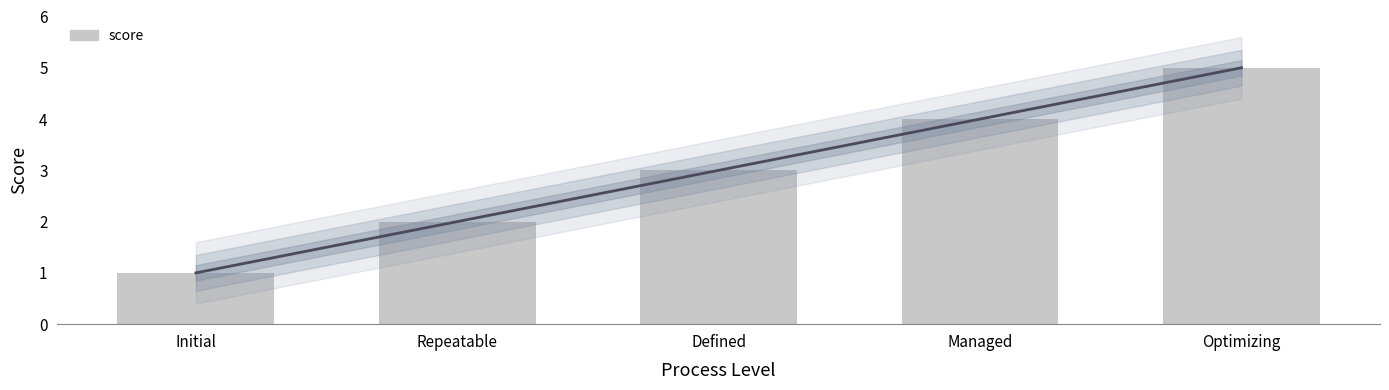

Reading left to right, list all the values displayed in this chart.

Initial=1	Repeatable=2	Defined=3	Managed=4	Optimizing=5